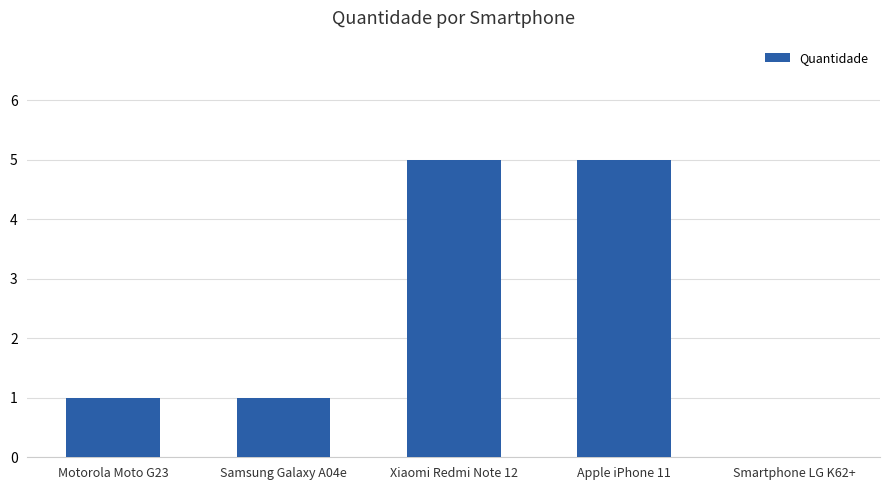

What is the sum of all values?

12